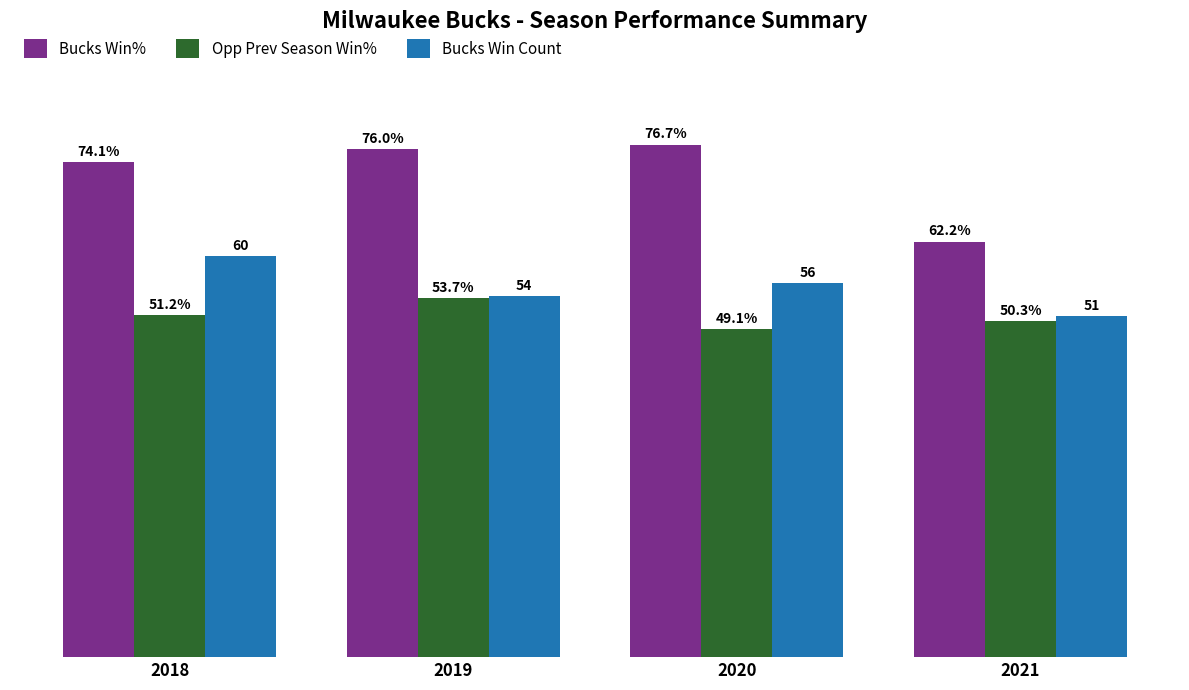

Is the value of Bucks Win Count at 2021 greater than the value of Opp Prev Season Win% at 2021?

Yes